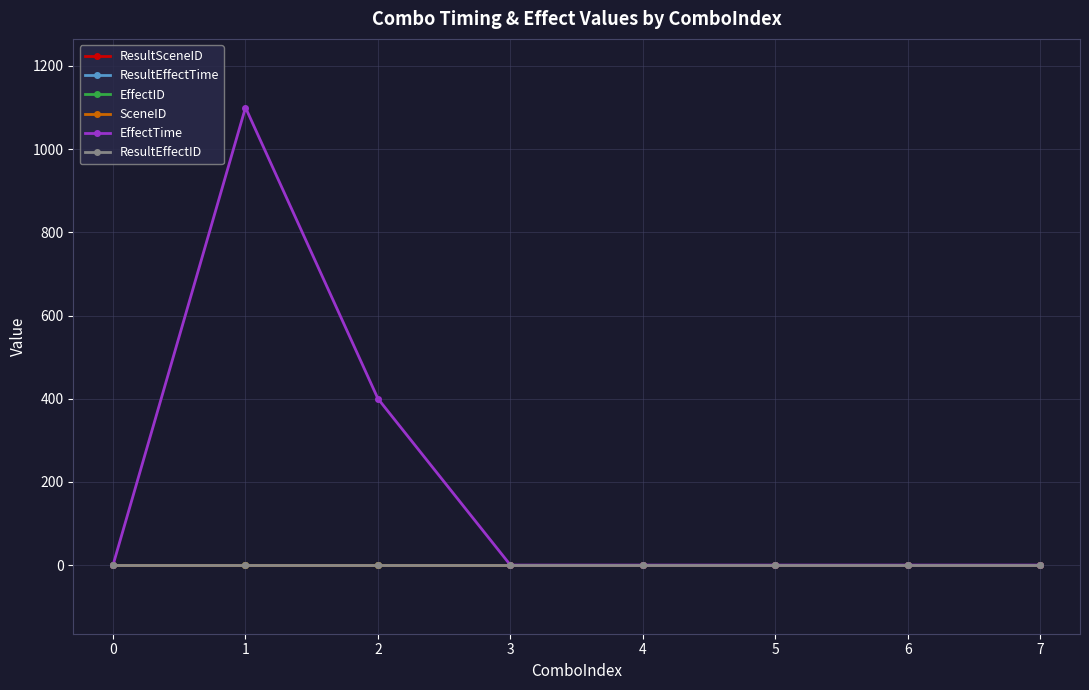

Reading left to right, transcribe all the data shown in this chart.

ResultSceneID: 0=0	1=0	2=0	3=0	4=0	5=0	6=0	7=0
ResultEffectTime: 0=0	1=0	2=0	3=0	4=0	5=0	6=0	7=0
EffectID: 0=0	1=0	2=0	3=0	4=0	5=0	6=0	7=0
SceneID: 0=0	1=0	2=0	3=0	4=0	5=0	6=0	7=0
EffectTime: 0=0	1=1100	2=400	3=0	4=0	5=0	6=0	7=0
ResultEffectID: 0=0	1=0	2=0	3=0	4=0	5=0	6=0	7=0